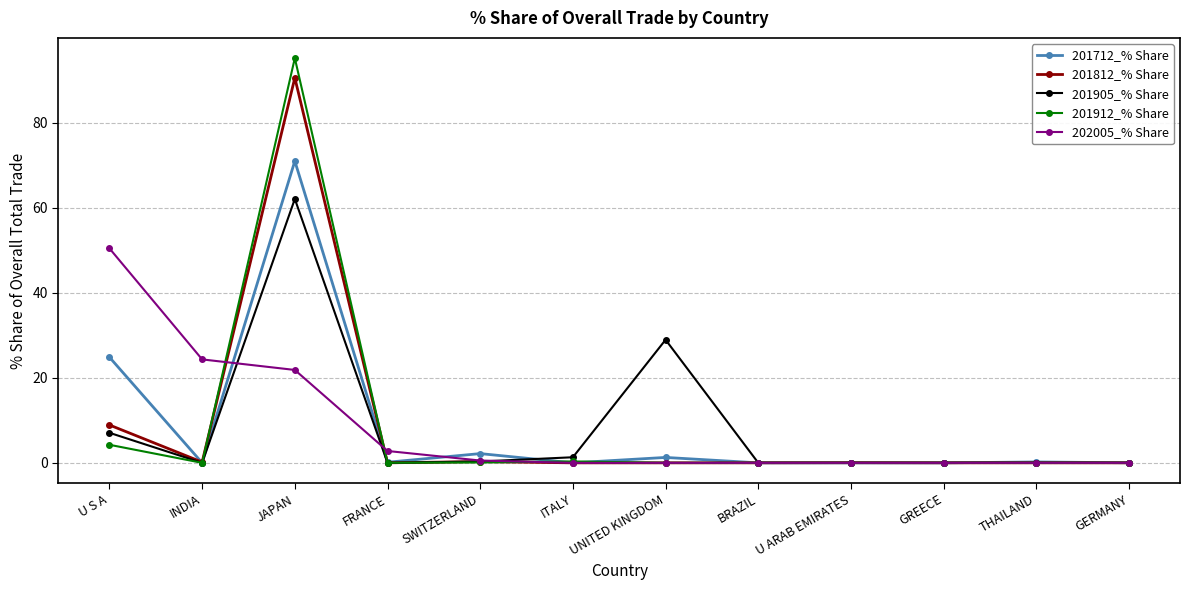

Is it true that 201905_% Share equals 62.1 at JAPAN?

True